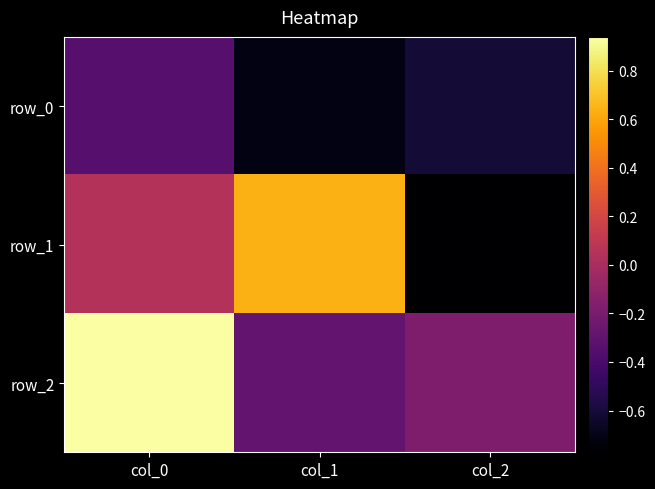

Rank the categories by row_1 value from highest to lowest.

col_1, col_0, col_2